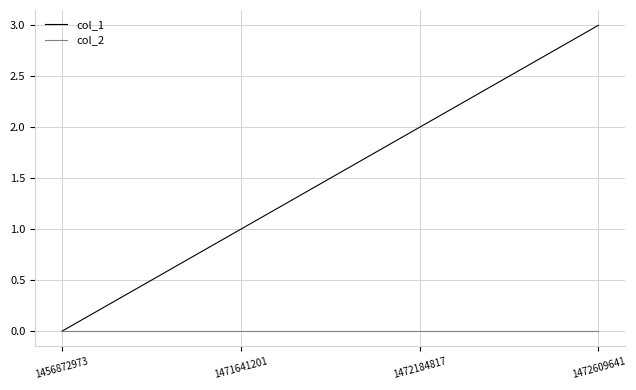

Does the chart display data point markers on the line(s)?

No